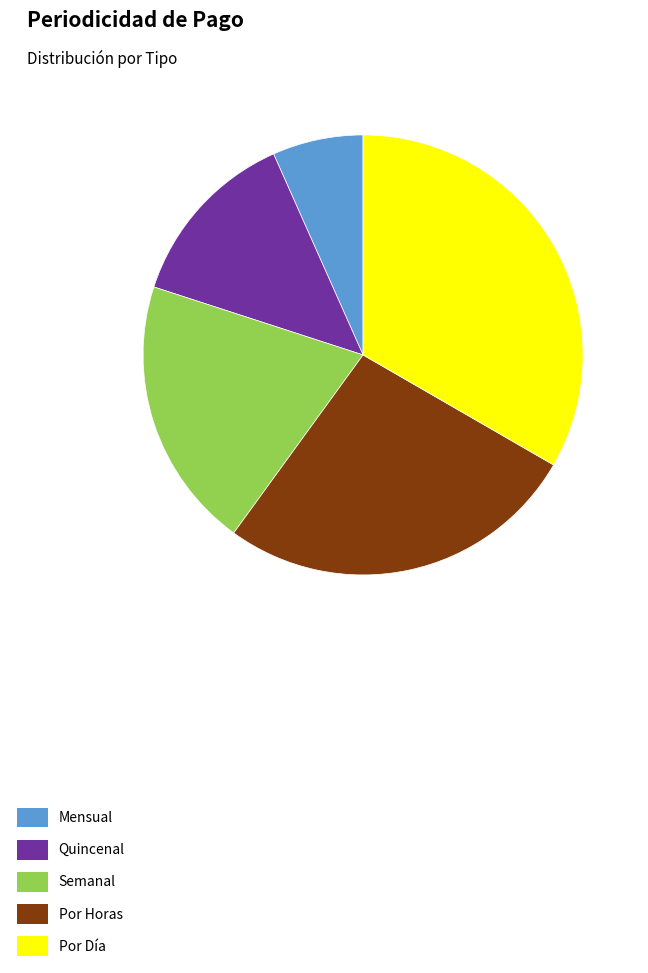

True or false: Quincenal accounts for 13% of the total.

True